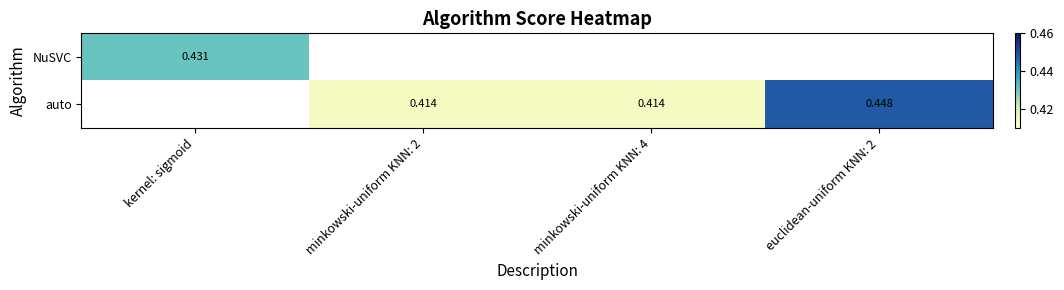

Rank the series at minkowski-uniform KNN: 2 from lowest to highest value.

NuSVC, auto